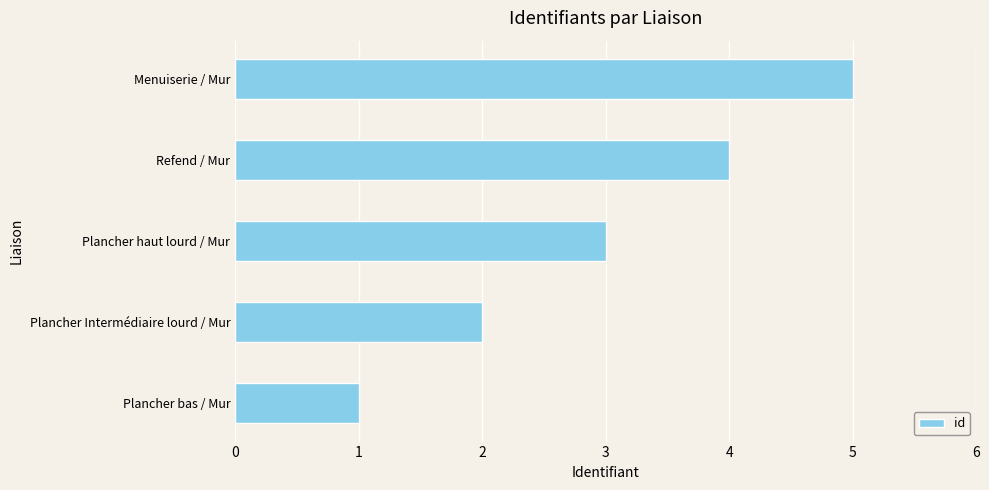

Rank the categories by value from highest to lowest.

Menuiserie / Mur, Refend / Mur, Plancher haut lourd / Mur, Plancher Intermédiaire lourd / Mur, Plancher bas / Mur